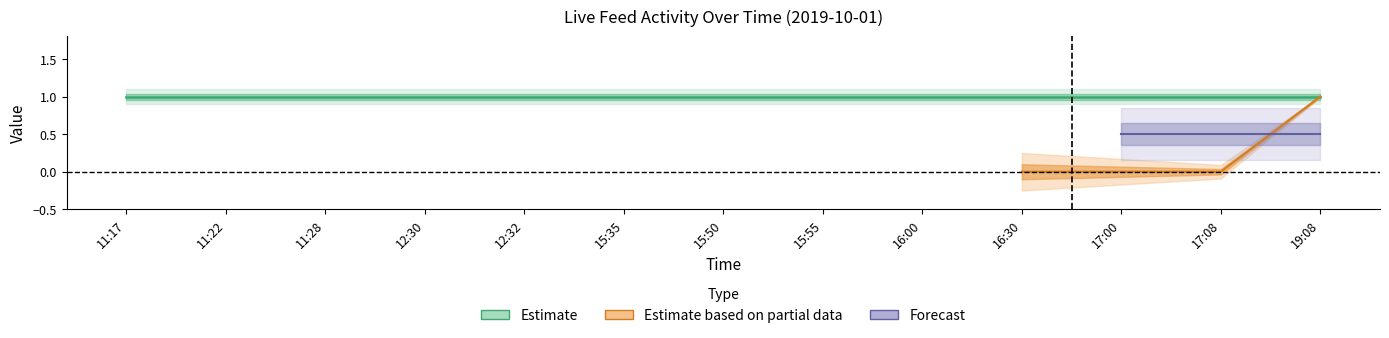

True or false: check_status and type cross at least once.

False